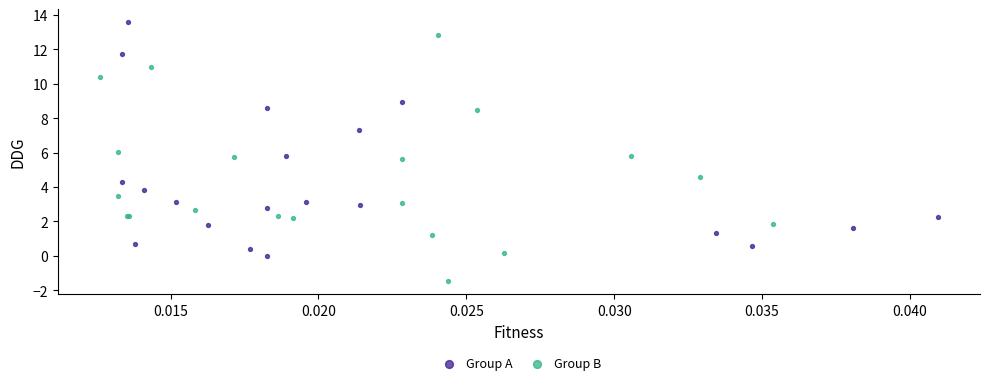

Which series reaches the maximum Y coordinate?

Group A